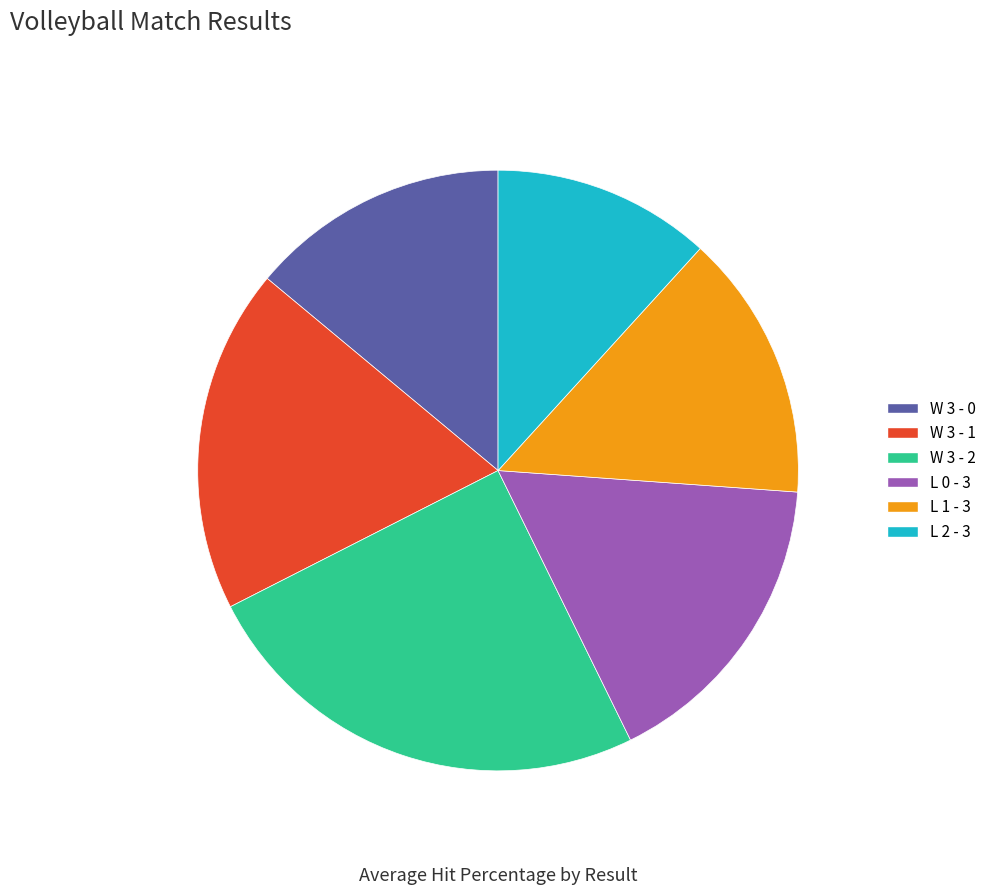

Is it true that L 0 - 3 is 17% of the pie?

True